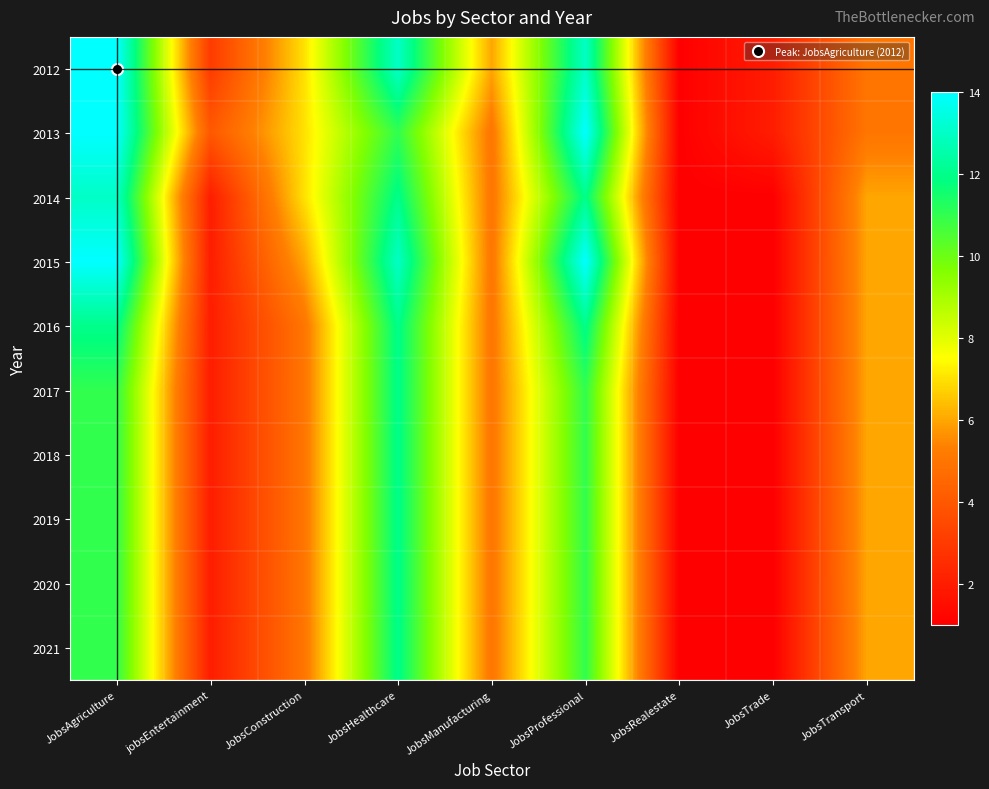

Which series has the largest range (max minus min)?

2012